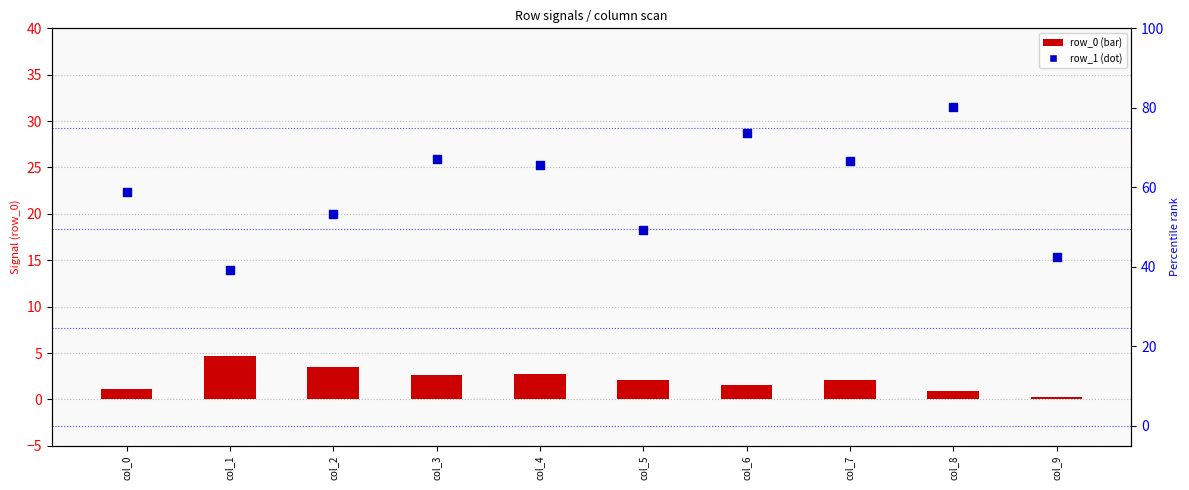

Is the value of row_1 at col_9 greater than the value of row_0 at col_3?

Yes